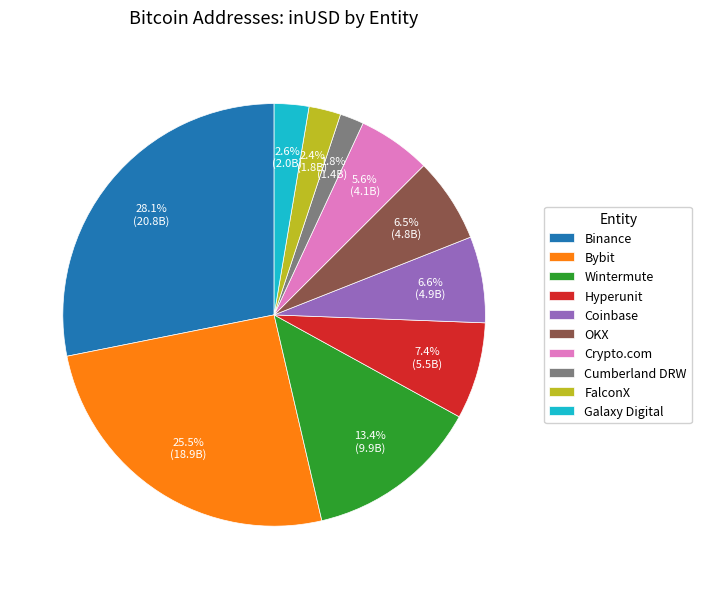

Is it true that Coinbase is 7% of the pie?

True